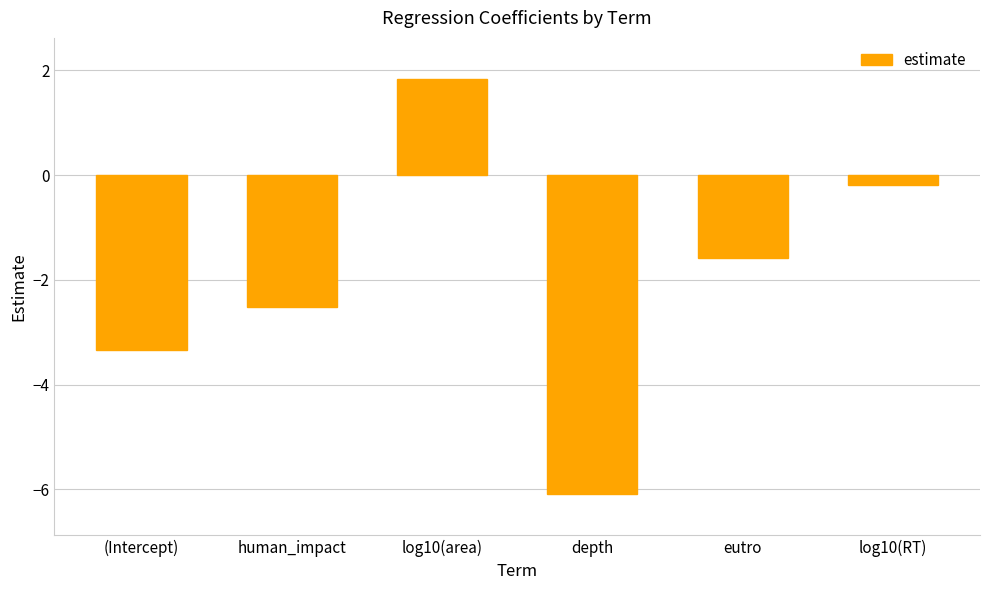

Between log10(area) and (Intercept), which is larger?

log10(area)